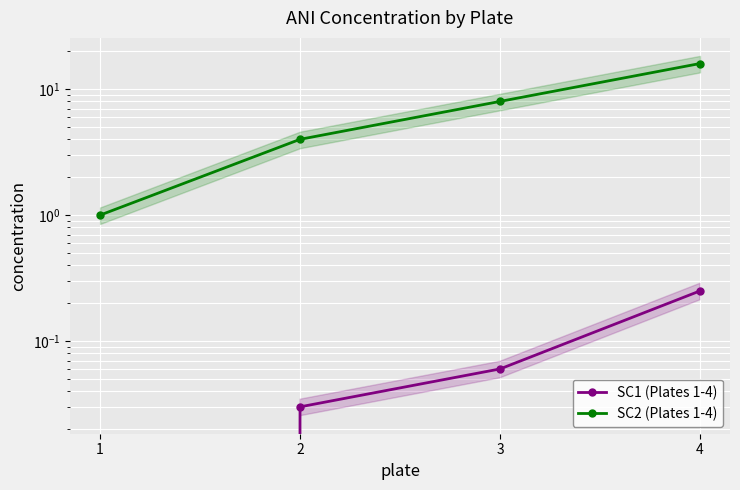

True or false: SC2 (Plates 1-4) and SC1 (Plates 1-4) intersect in this chart.

False